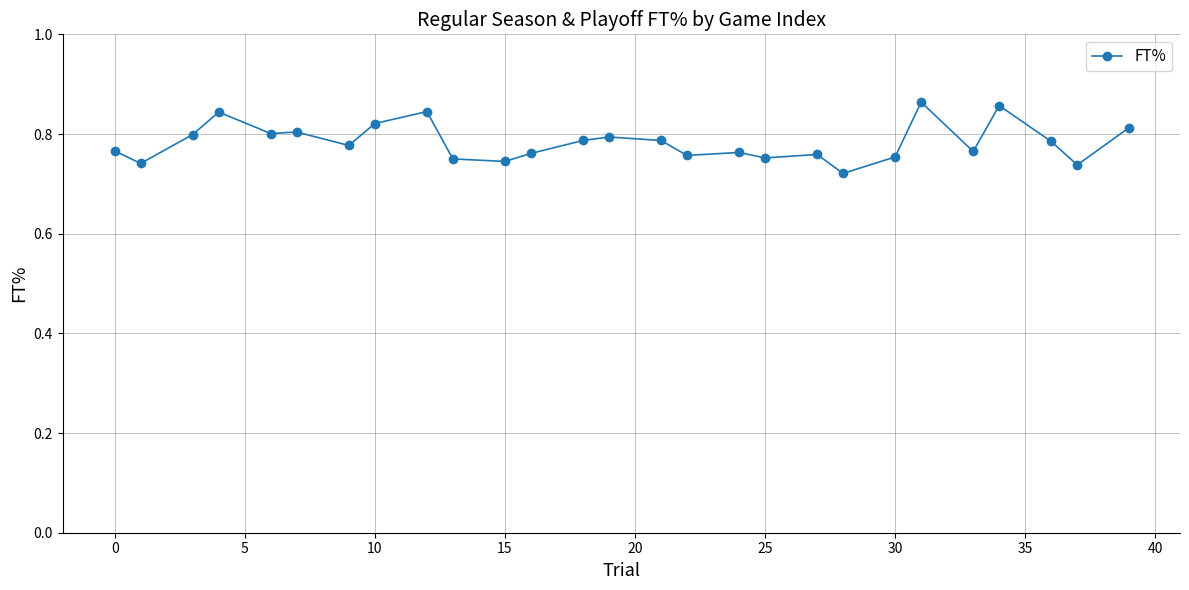

Count the values in the range 0 to 1.

27